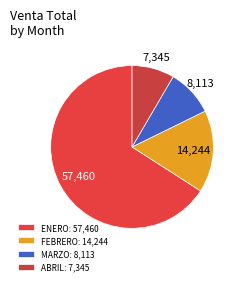

What is the change in value from MARZO to ABRIL?

-767.5